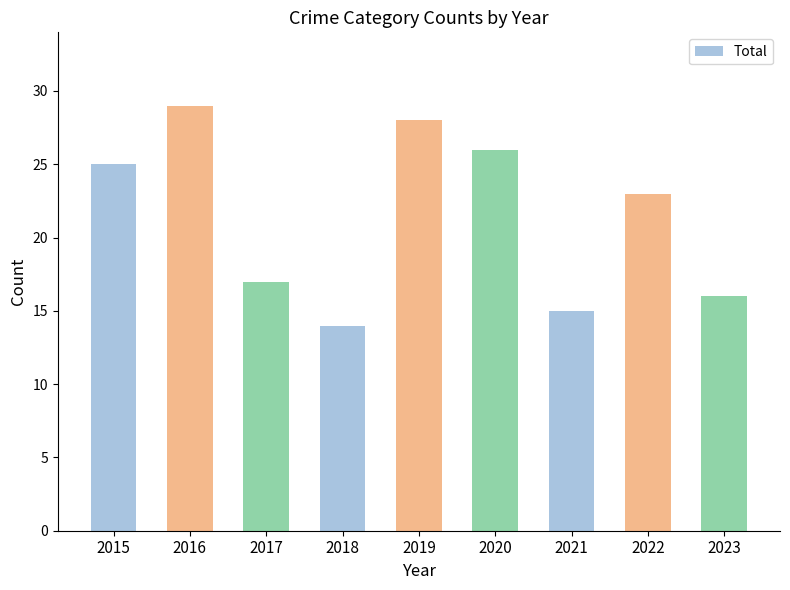

Where does the data first go above 23?

2015